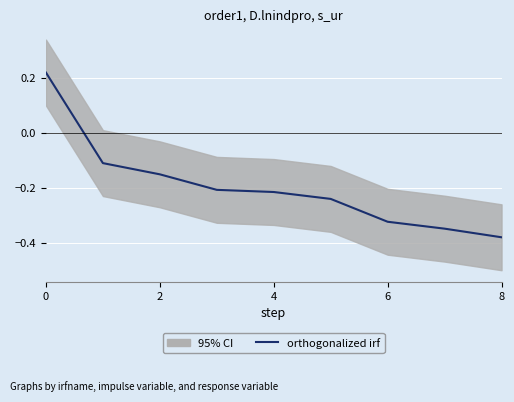

How many lines are shown in the chart?

1